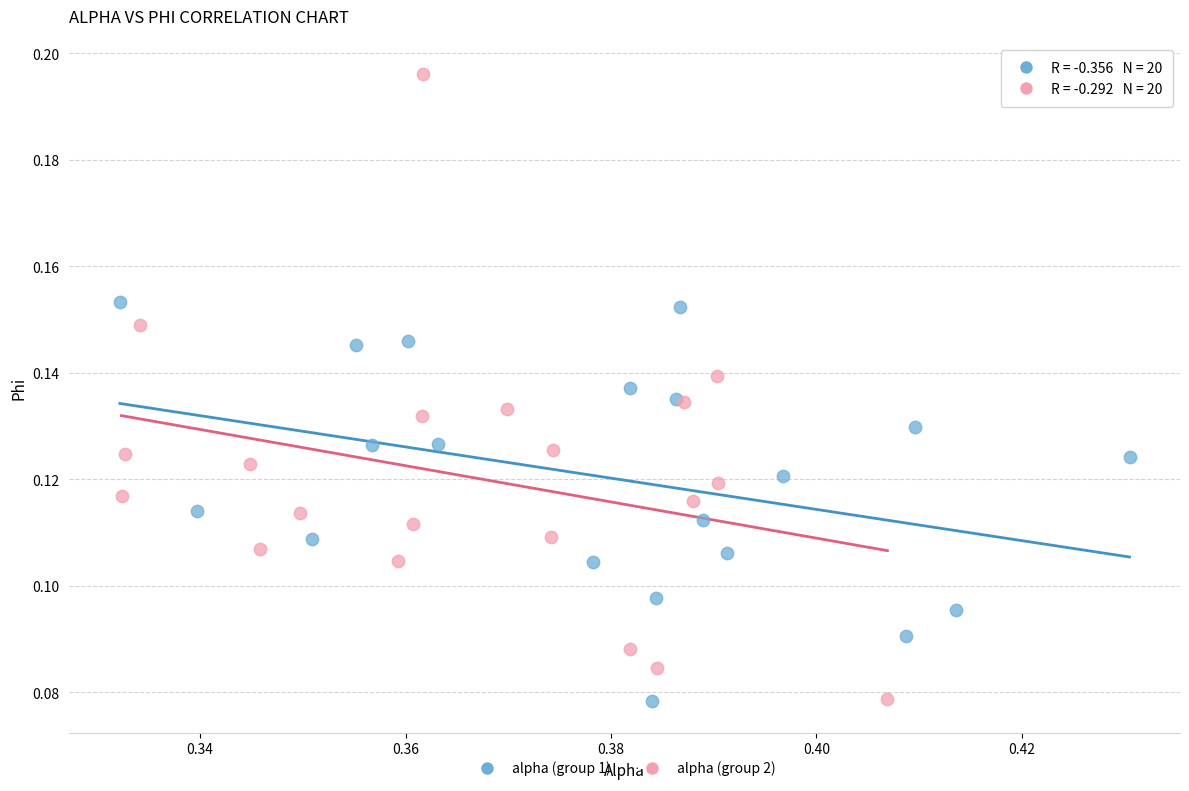

Which series has the widest spread of Y values?

alpha (group 2)